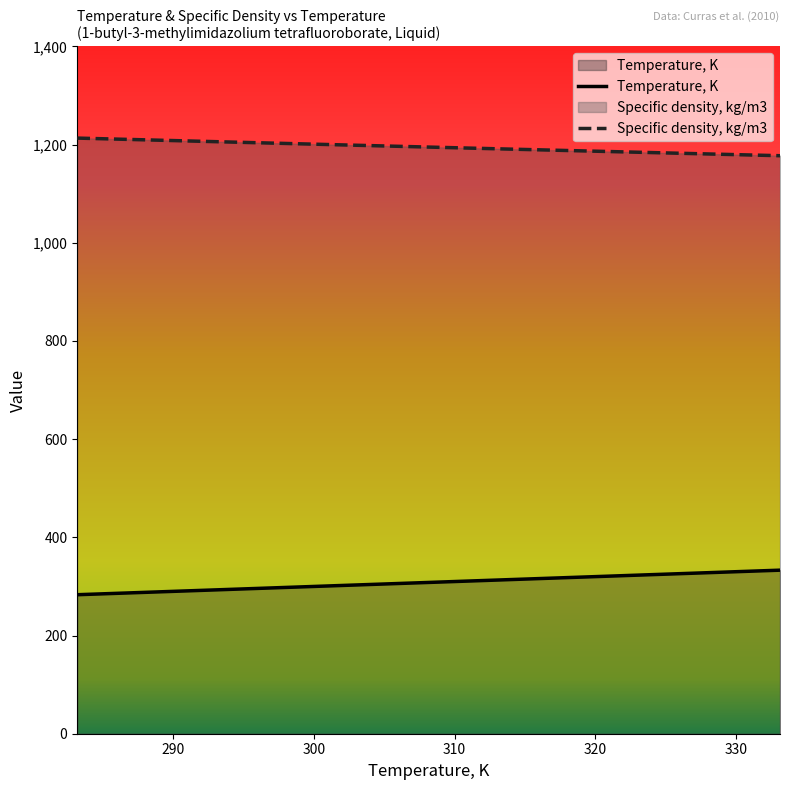

What are all the series names shown in the legend?

Temperature, K, Specific density, kg/m3